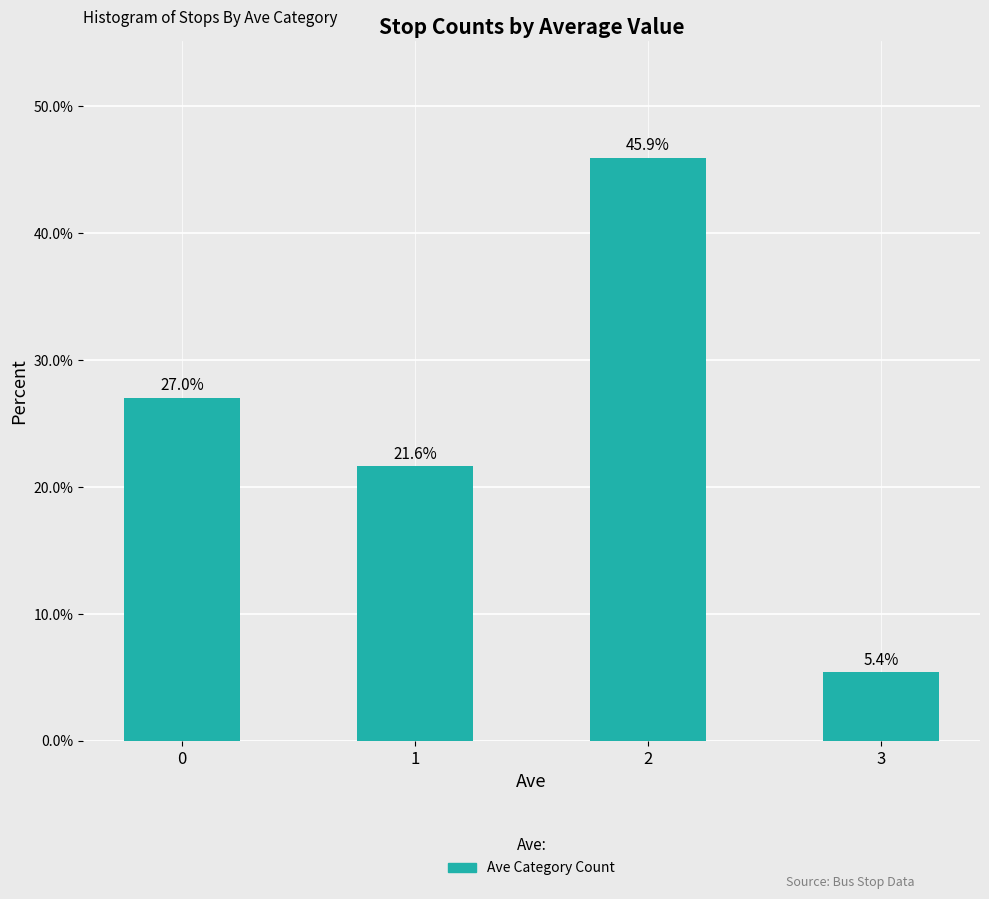

What is the difference between the maximum and second lowest values?

24.3